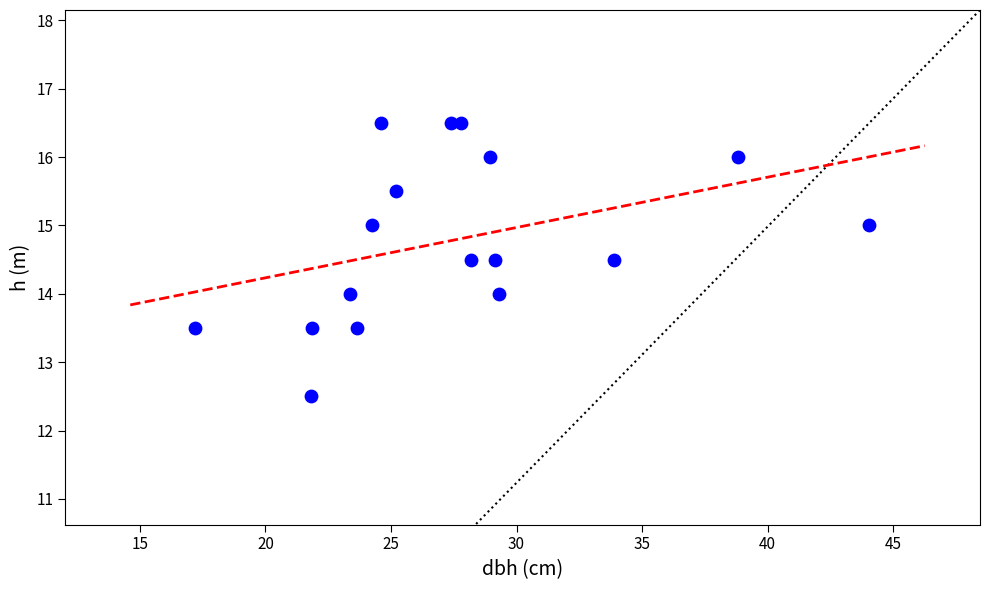

What is the range of Y values (max minus min)?

4.0